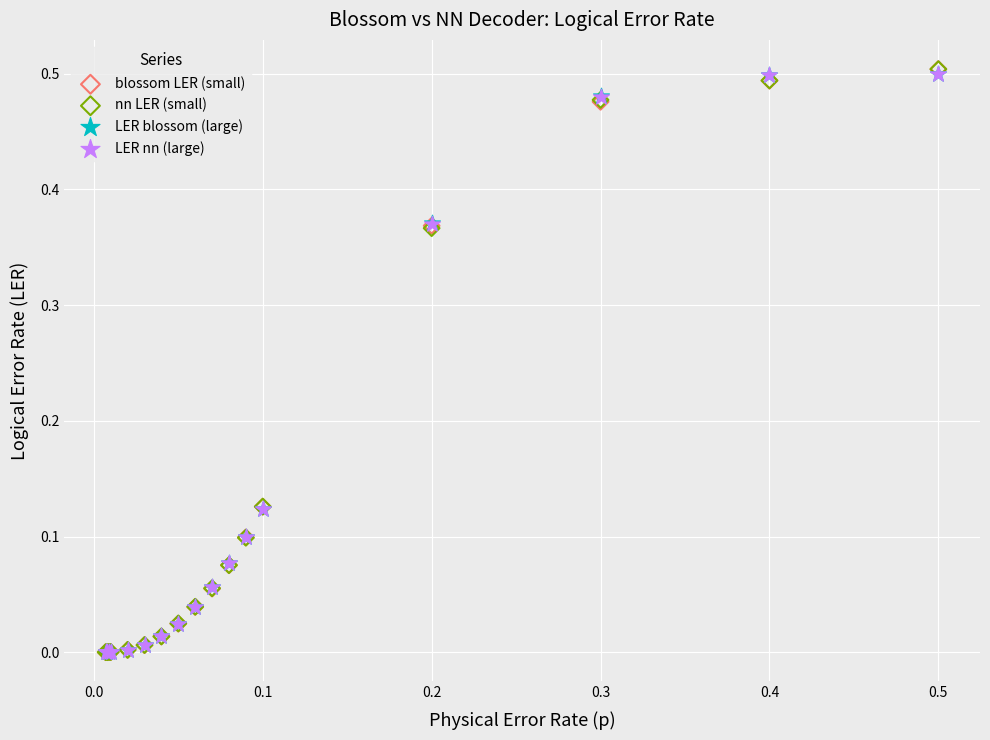

What are all the series names shown in the legend?

blossom LER (small), nn LER (small), LER blossom (large), LER nn (large)